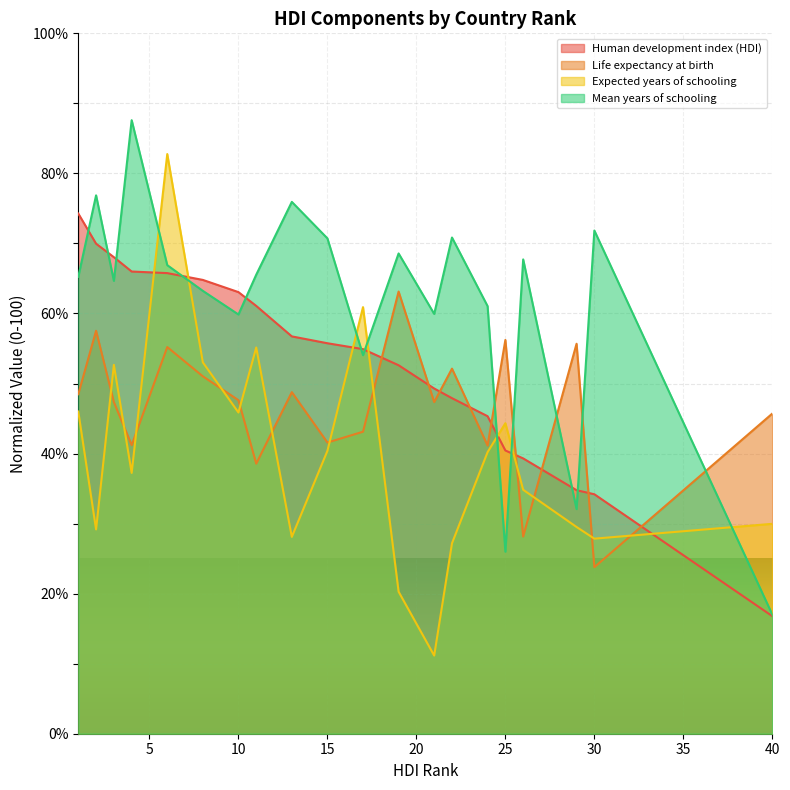

What is the approximate value of Mean years of schooling at 15?

70.7